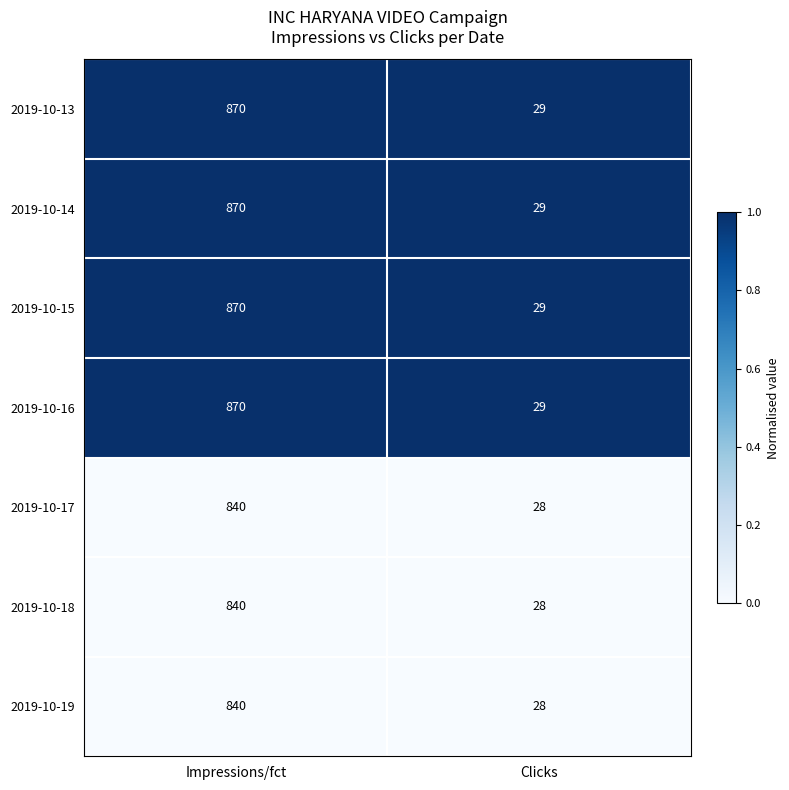

List the labels in order of 2019-10-17 value, largest first.

Impressions/fct, Clicks